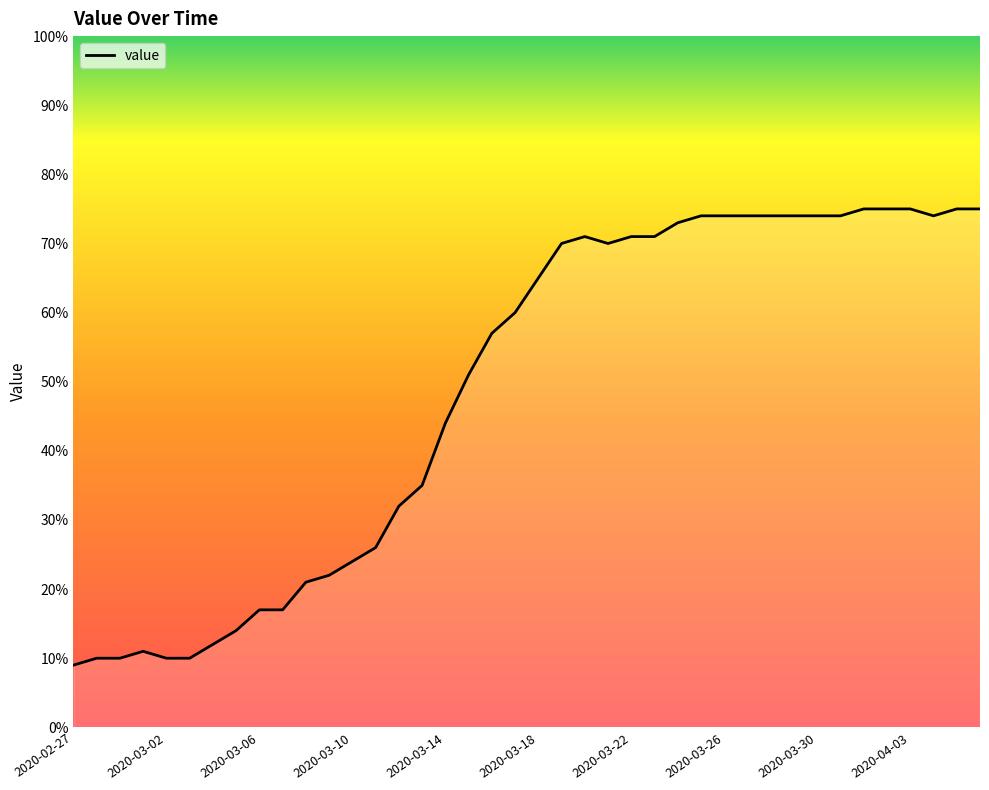

What is the difference between the maximum and minimum values?

66